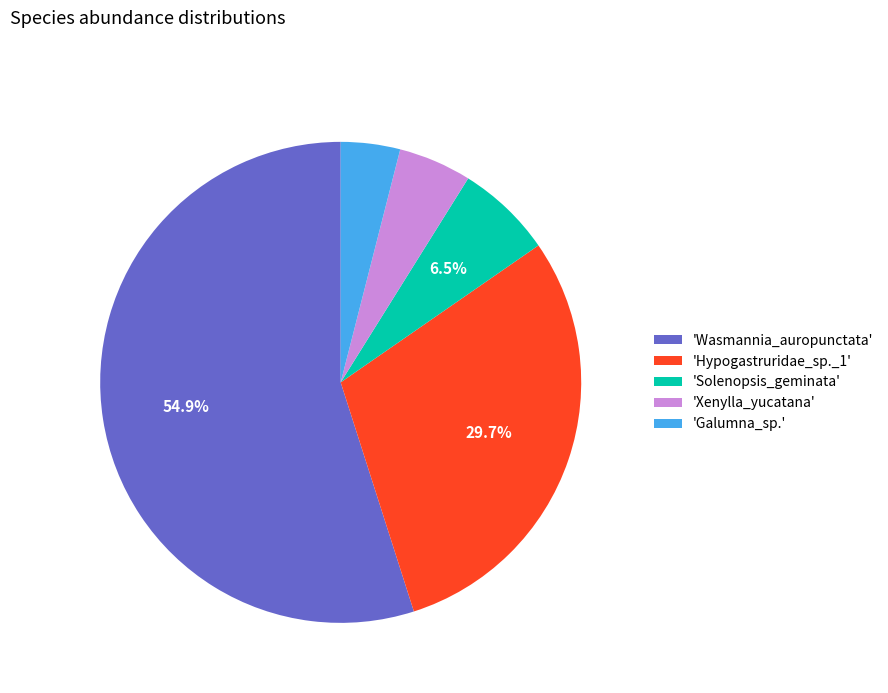

To the nearest percent, what is the difference between the largest and smallest slice percentages?

51%